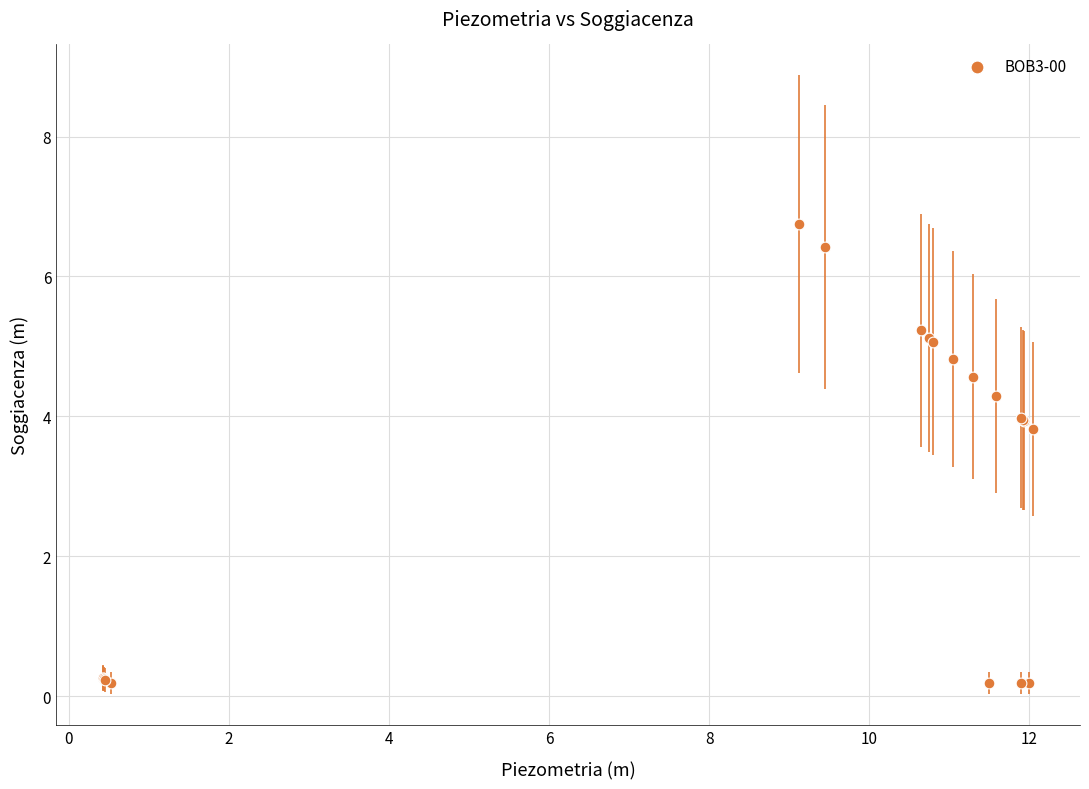

What Y value in the scatter plot is closest to 3?

3.8